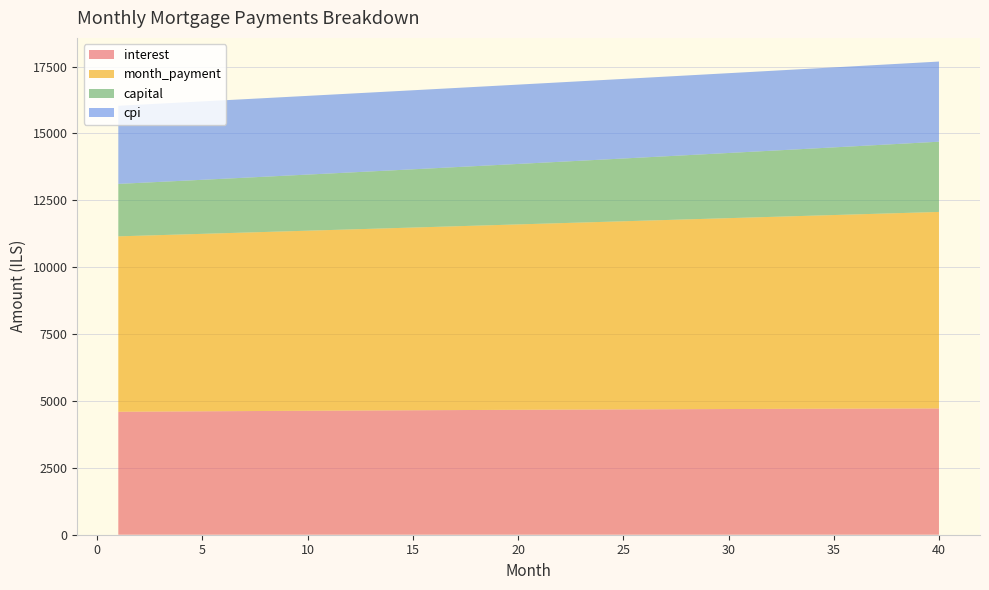

Reading left to right, what are all the values shown in this chart?

interest: 1=4596.7	2=4601.1	3=4605.4	4=4609.7	5=4613.9	6=4618.1	7=4622.2	8=4626.3	9=4630.3	10=4634.2	11=4638.1	12=4641.9	13=4645.7	14=4649.3	15=4653.0	16=4656.5	17=4660.0	18=4663.5	19=4666.8	20=4670.1	21=4673.3	22=4676.5	23=4679.6	24=4682.6	25=4685.6	26=4688.5	27=4691.3	28=4694.0	29=4696.7	30=4699.2	31=4701.7	32=4704.2	33=4706.5	34=4708.8	35=4711.0	36=4713.1	37=4715.1	38=4717.1	39=4719.0	40=4720.7
month_payment: 1=6557.6	2=6576.7	3=6595.9	4=6615.1	5=6634.4	6=6653.8	7=6673.2	8=6692.6	9=6712.1	10=6731.7	11=6751.4	12=6771.0	13=6790.8	14=6810.6	15=6830.5	16=6850.4	17=6870.4	18=6890.4	19=6910.5	20=6930.7	21=6950.9	22=6971.1	23=6991.5	24=7011.9	25=7032.3	26=7052.8	27=7073.4	28=7094.0	29=7114.7	30=7135.5	31=7156.3	32=7177.2	33=7198.1	34=7219.1	35=7240.1	36=7261.3	37=7282.4	38=7303.7	39=7325.0	40=7346.3
capital: 1=1960.9	2=1975.6	3=1990.4	4=2005.4	5=2020.5	6=2035.6	7=2050.9	8=2066.3	9=2081.9	10=2097.5	11=2113.3	12=2129.1	13=2145.1	14=2161.3	15=2177.5	16=2193.9	17=2210.3	18=2227.0	19=2243.7	20=2260.5	21=2277.5	22=2294.6	23=2311.9	24=2329.2	25=2346.7	26=2364.4	27=2382.1	28=2400.0	29=2418.1	30=2436.2	31=2454.5	32=2473.0	33=2491.6	34=2510.3	35=2529.1	36=2548.2	37=2567.3	38=2586.6	39=2606.0	40=2625.6
cpi: 1=2919.5	2=2922.2	3=2924.9	4=2927.6	5=2930.3	6=2932.9	7=2935.4	8=2938.0	9=2940.5	10=2942.9	11=2945.3	12=2947.7	13=2950.1	14=2952.4	15=2954.6	16=2956.8	17=2959.0	18=2961.2	19=2963.3	20=2965.3	21=2967.3	22=2969.3	23=2971.2	24=2973.1	25=2974.9	26=2976.7	27=2978.4	28=2980.1	29=2981.7	30=2983.3	31=2984.9	32=2986.4	33=2987.8	34=2989.2	35=2990.5	36=2991.8	37=2993.1	38=2994.2	39=2995.4	40=2996.5